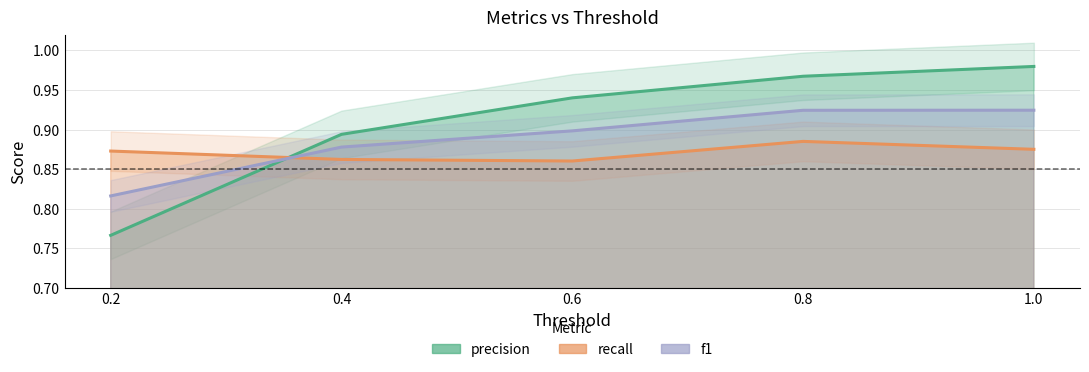

Rank the series at 0.8 from lowest to highest value.

recall, f1, precision